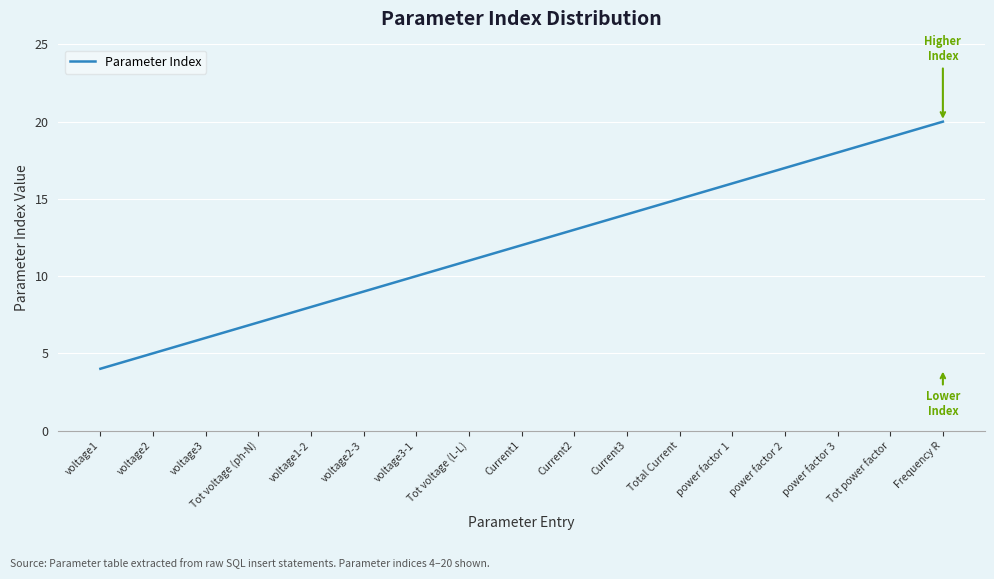

The value at Current3 is 14. True or false?

True